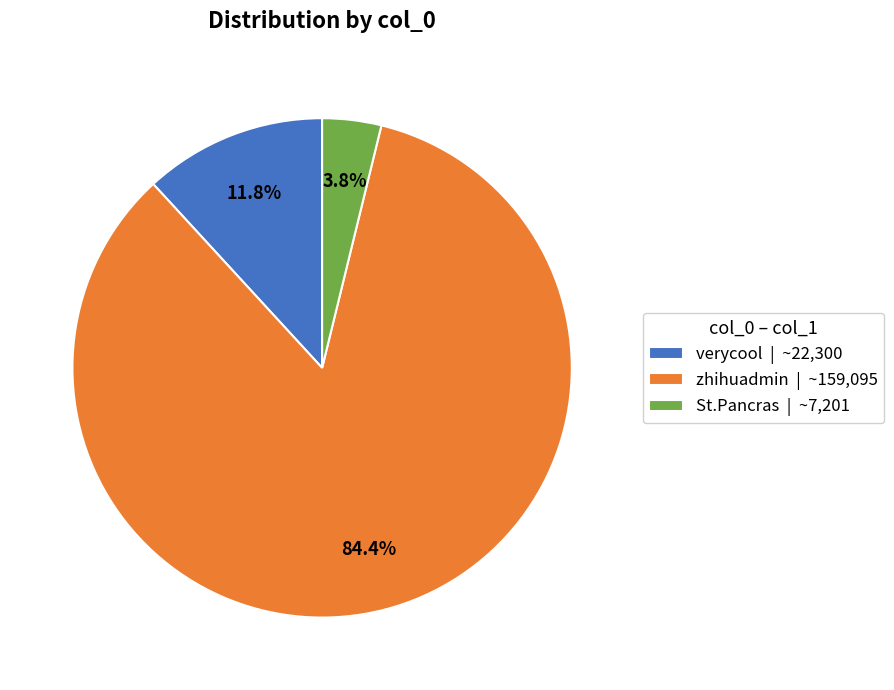

The verycool slice represents 1% of the pie. True or false?

False